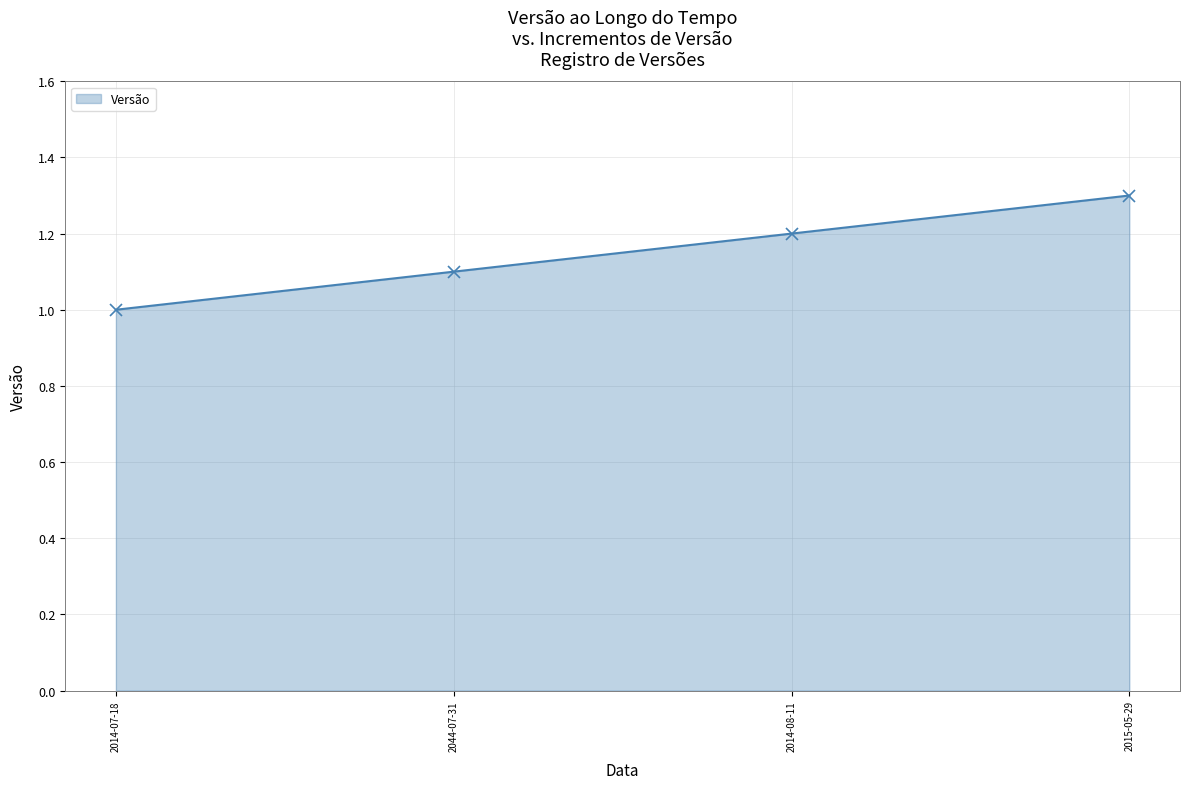

The value at 2015-05-29 is 1.3. True or false?

True